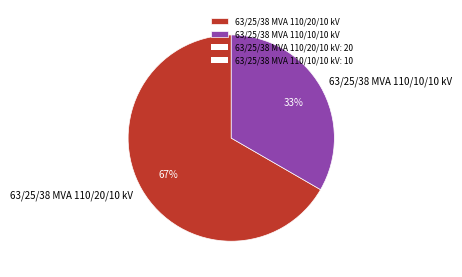

Count the number of slices in the pie.

2